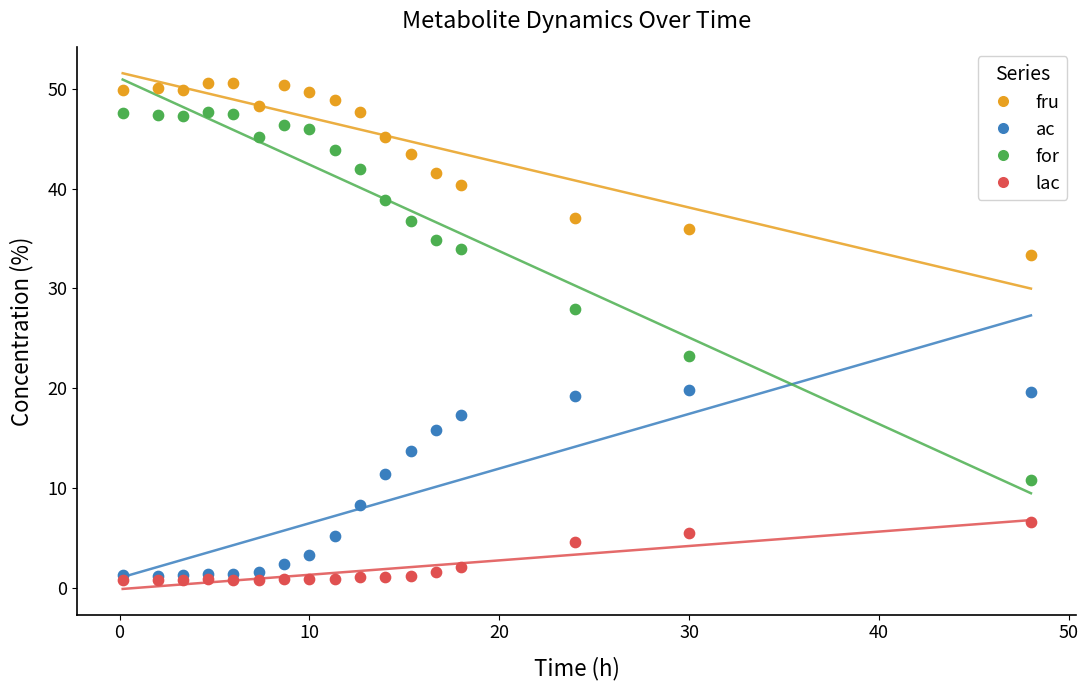

Across all series, what Y value is closest to 25?

23.2